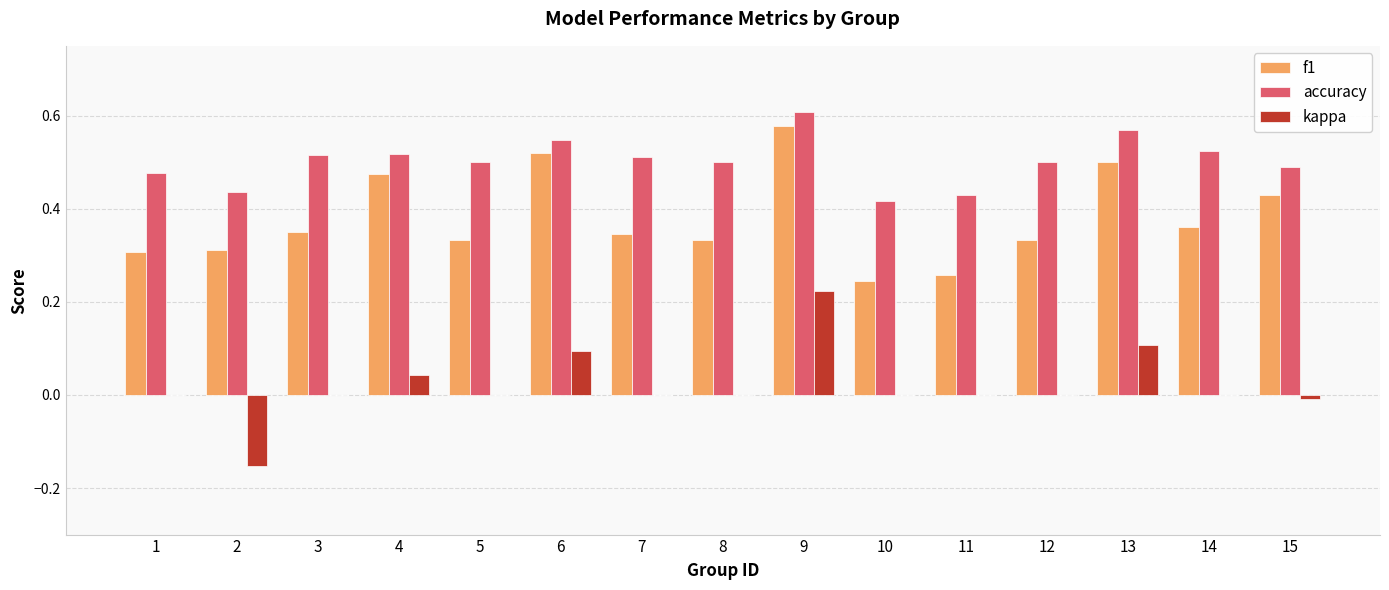

Is it true that kappa equals 0.1 at 4?

False